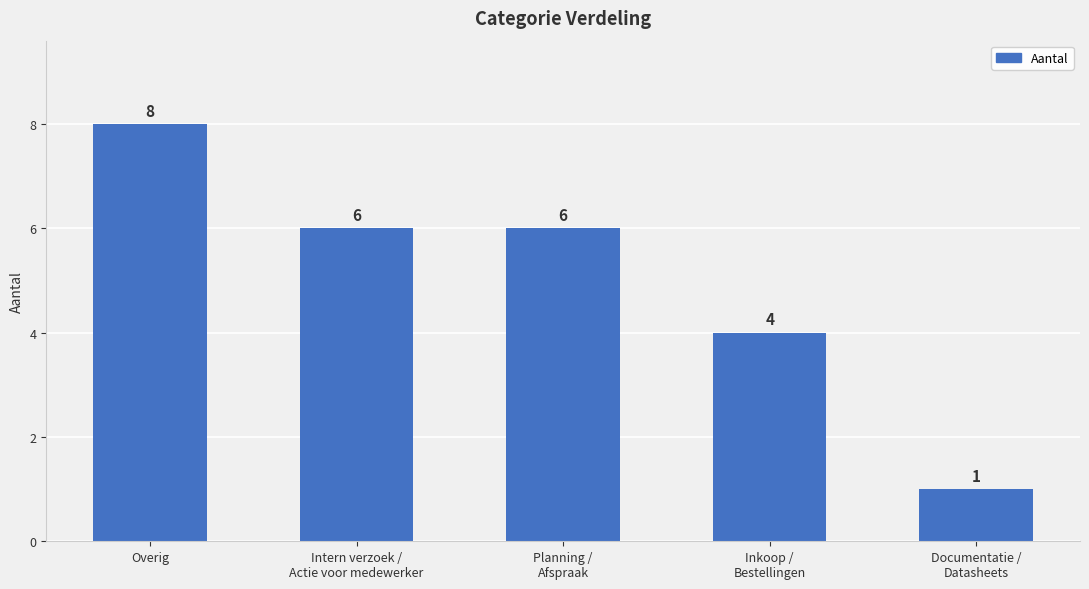

What is the sum of the values at Planning /
Afspraak and Overig?

14